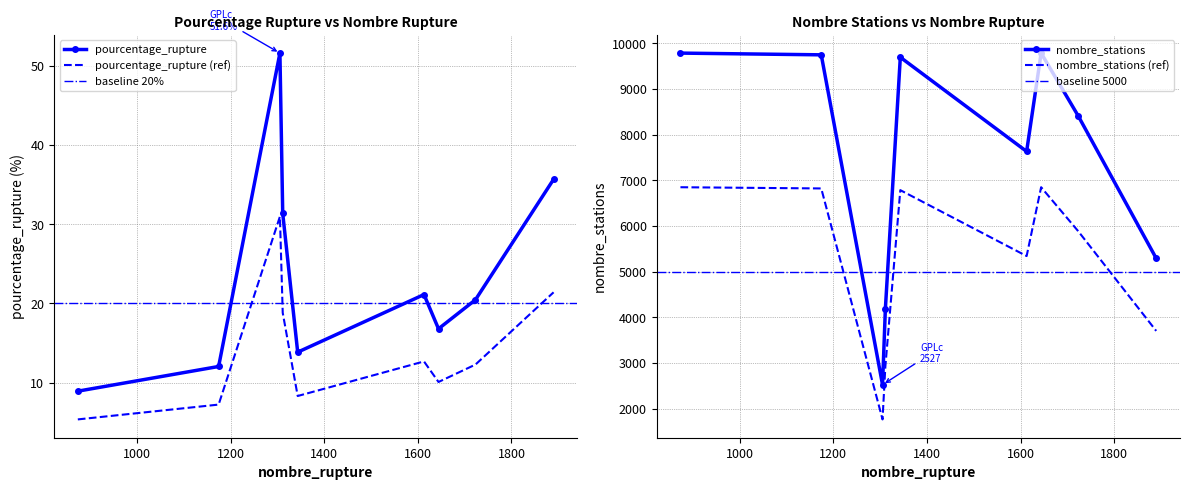

True or false: pourcentage_rupture (ref) and pourcentage_rupture intersect in this chart.

False